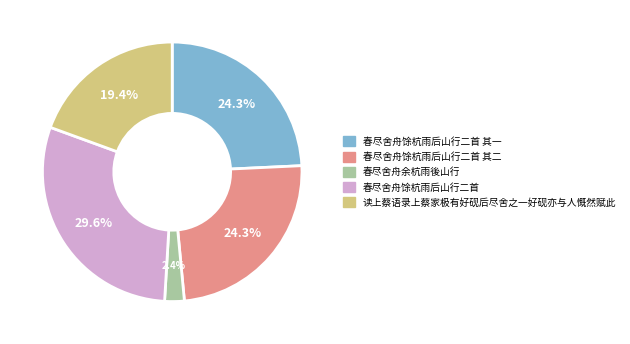

Is there a majority slice in this chart?

No